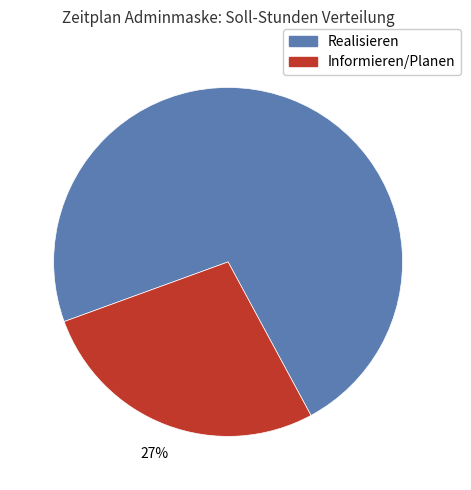

How many slices are in this pie chart?

2